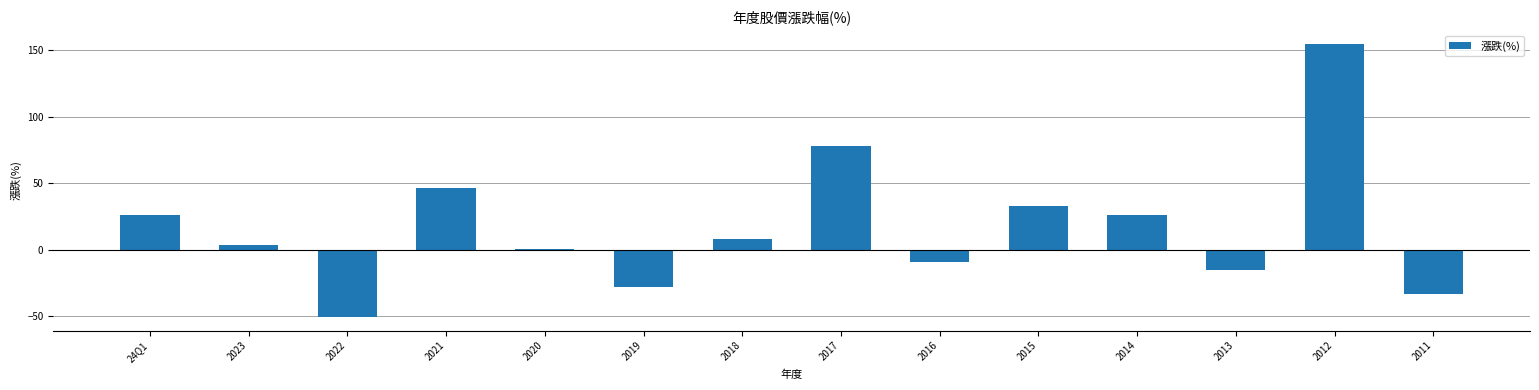

What is the sum of all values?

239.3